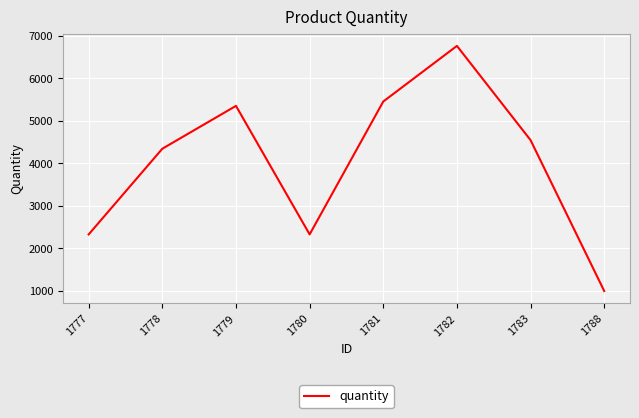

The value at 1778 is 4343. True or false?

True